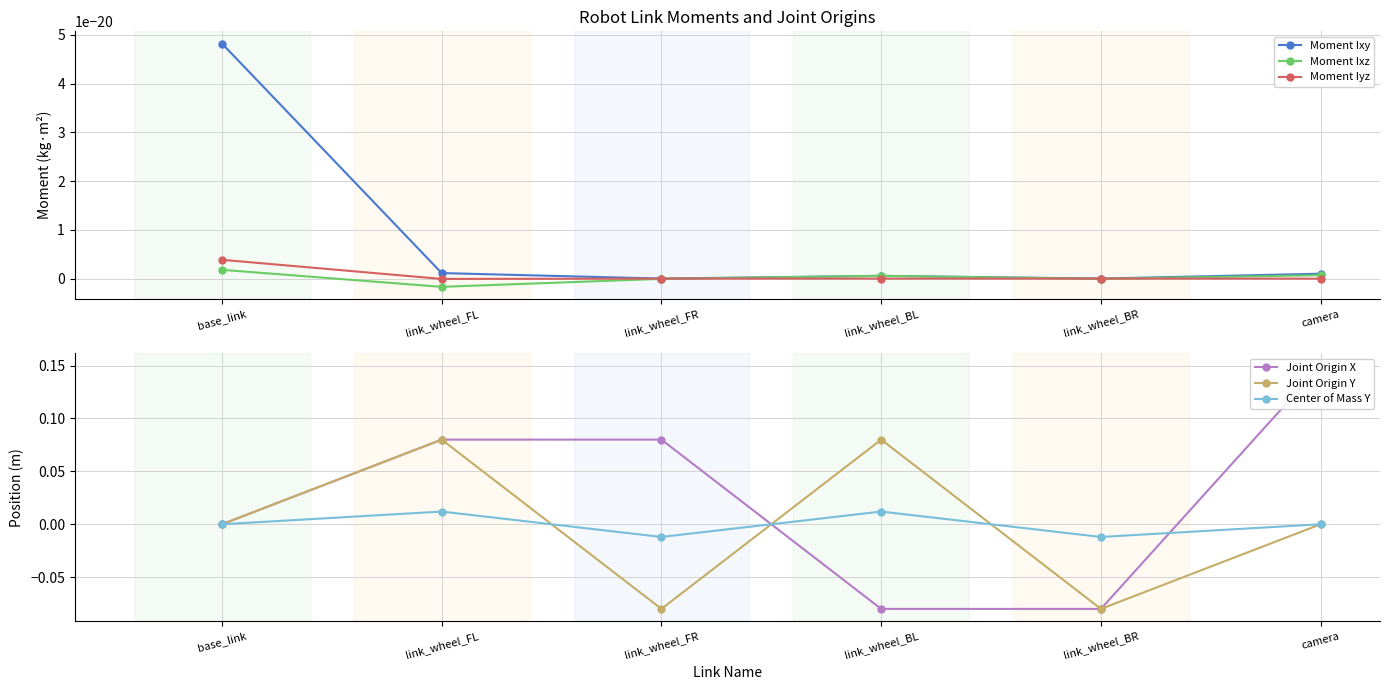

Between base_link and camera, which series saw the biggest shift?

Joint Origin X